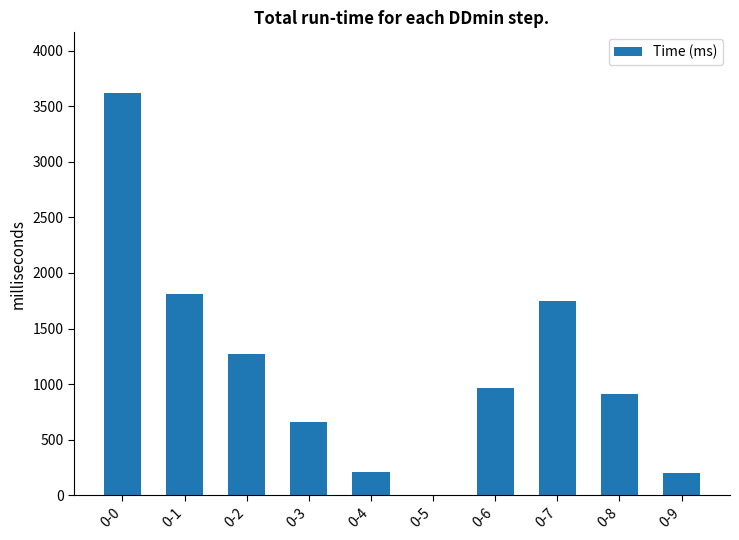

Approximately how many times larger is the value at 0-0 compared to 0-6?

3.8